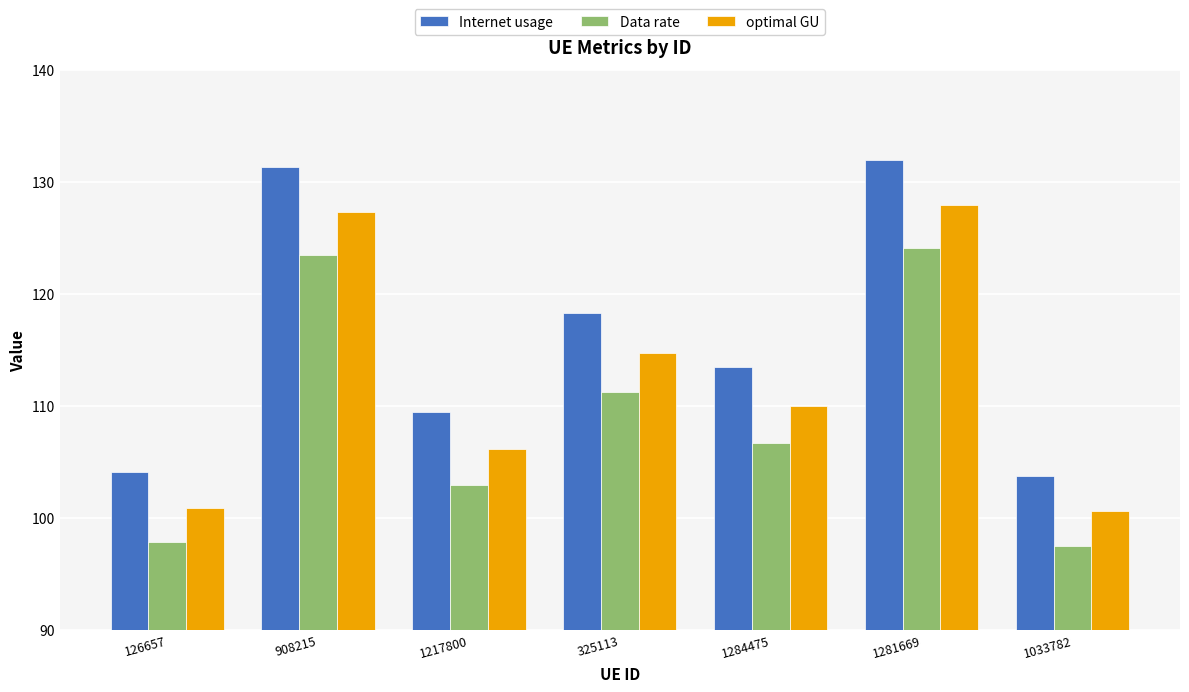

Rank the series by their maximum value, from highest to lowest.

Internet usage, optimal GU, Data rate